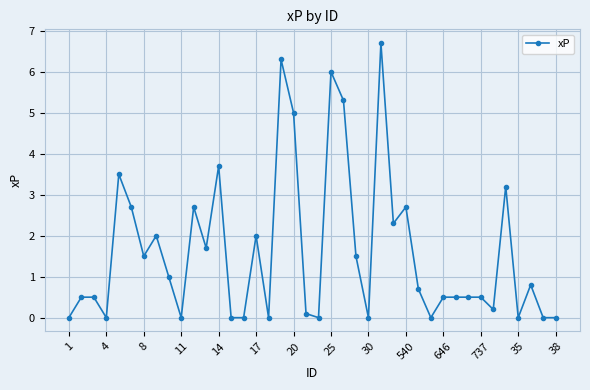

How many lines are shown in the chart?

1